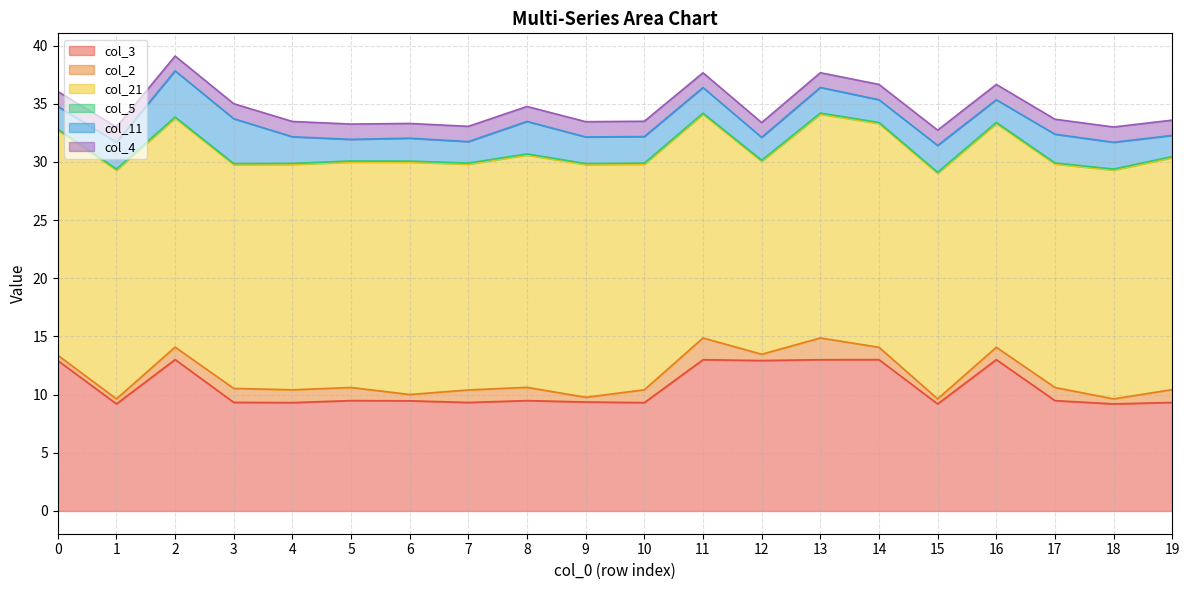

True or false: col_2 and col_11 cross at least once.

False